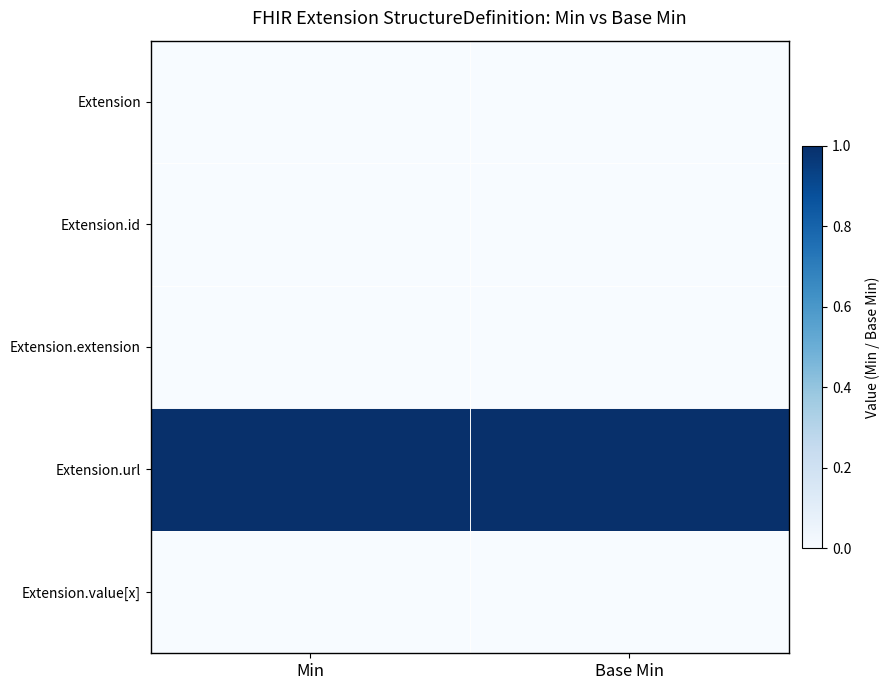

Rank the series by their maximum value, from highest to lowest.

Extension.url, Extension, Extension.id, Extension.extension, Extension.value[x]